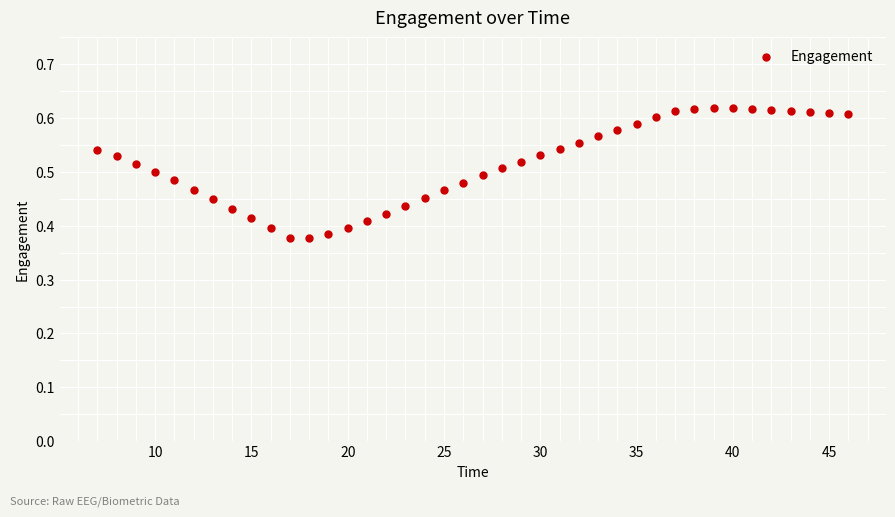

What is the range of X values (max minus min)?

39.0